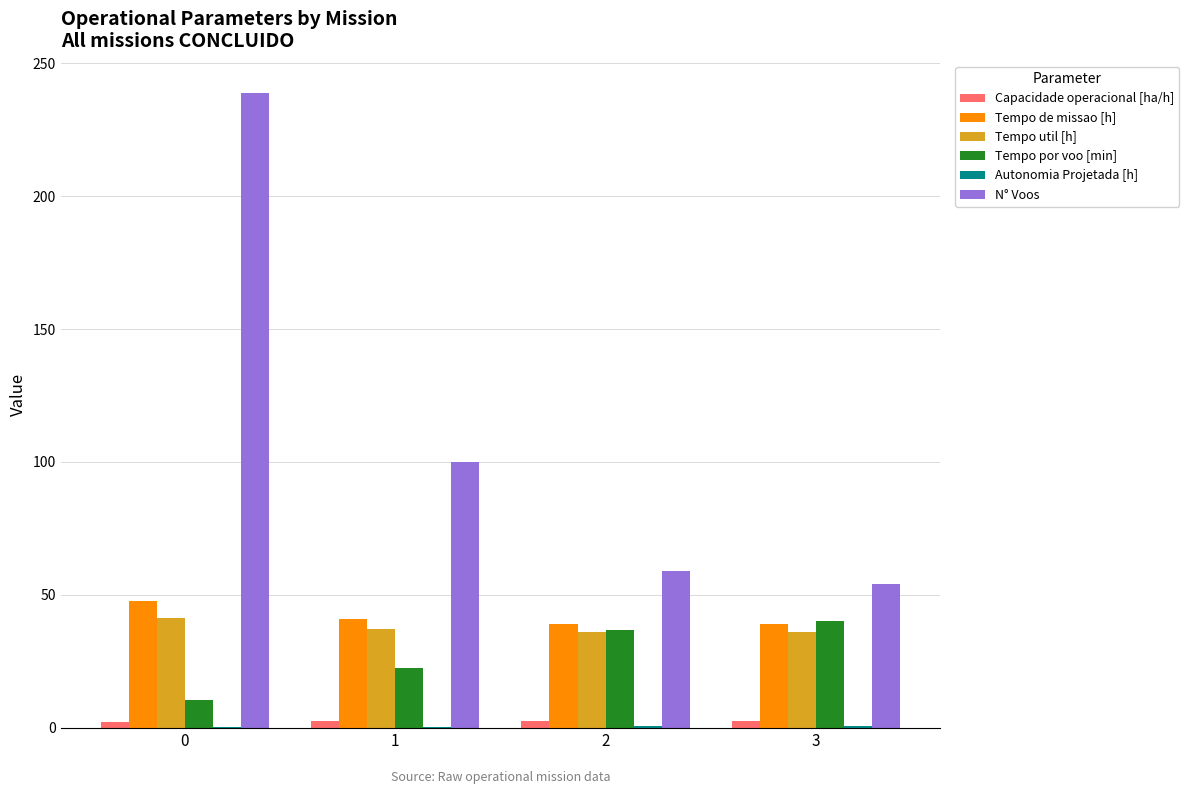

What is the greatest value displayed?

239.0